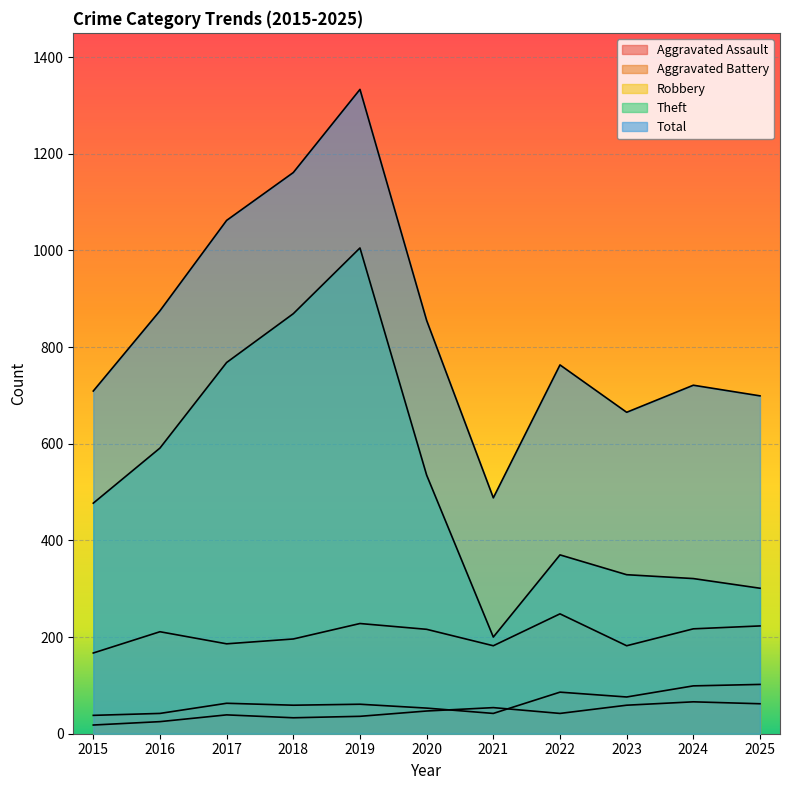

Which series changed the most between 2018 and 2023?

Theft